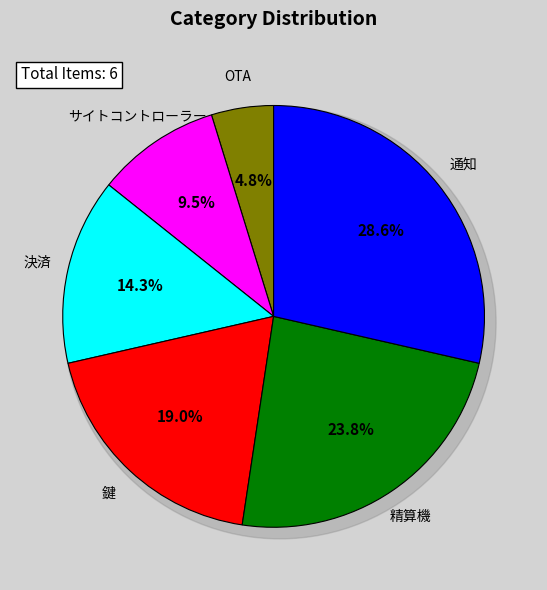

Which slice is the largest?

通知